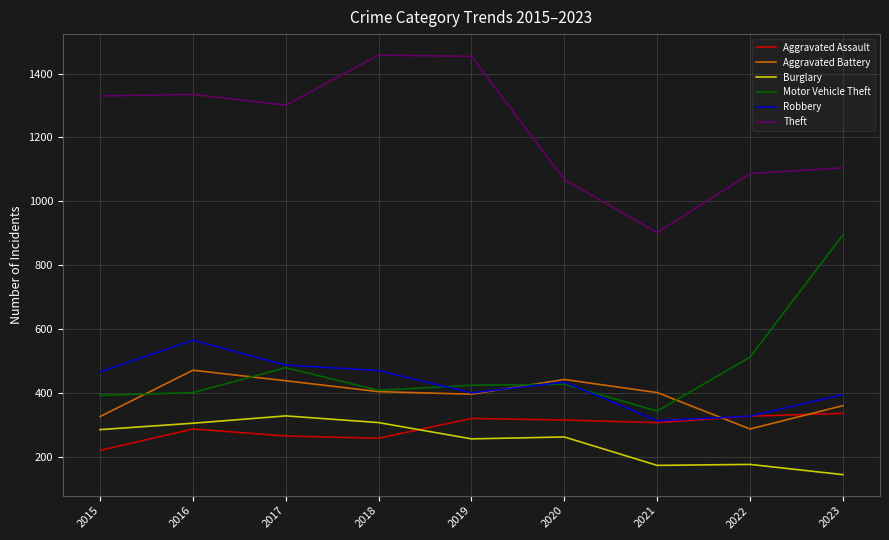

The value of Aggravated Assault at 2023 is 336. True or false?

True